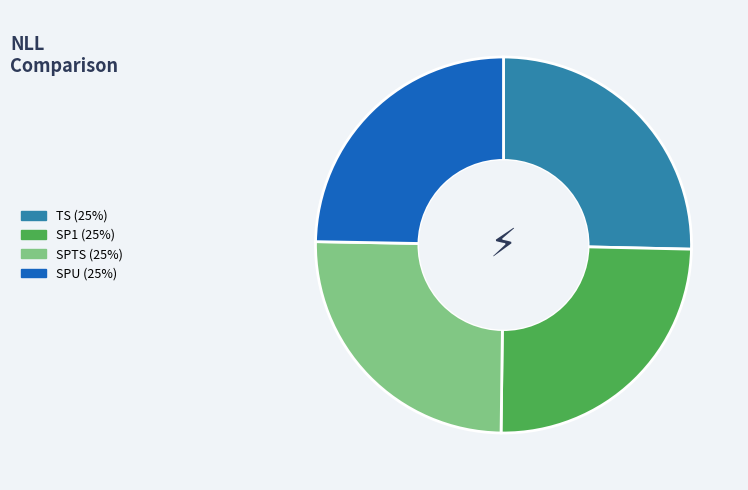

How many segments does this pie chart have?

4